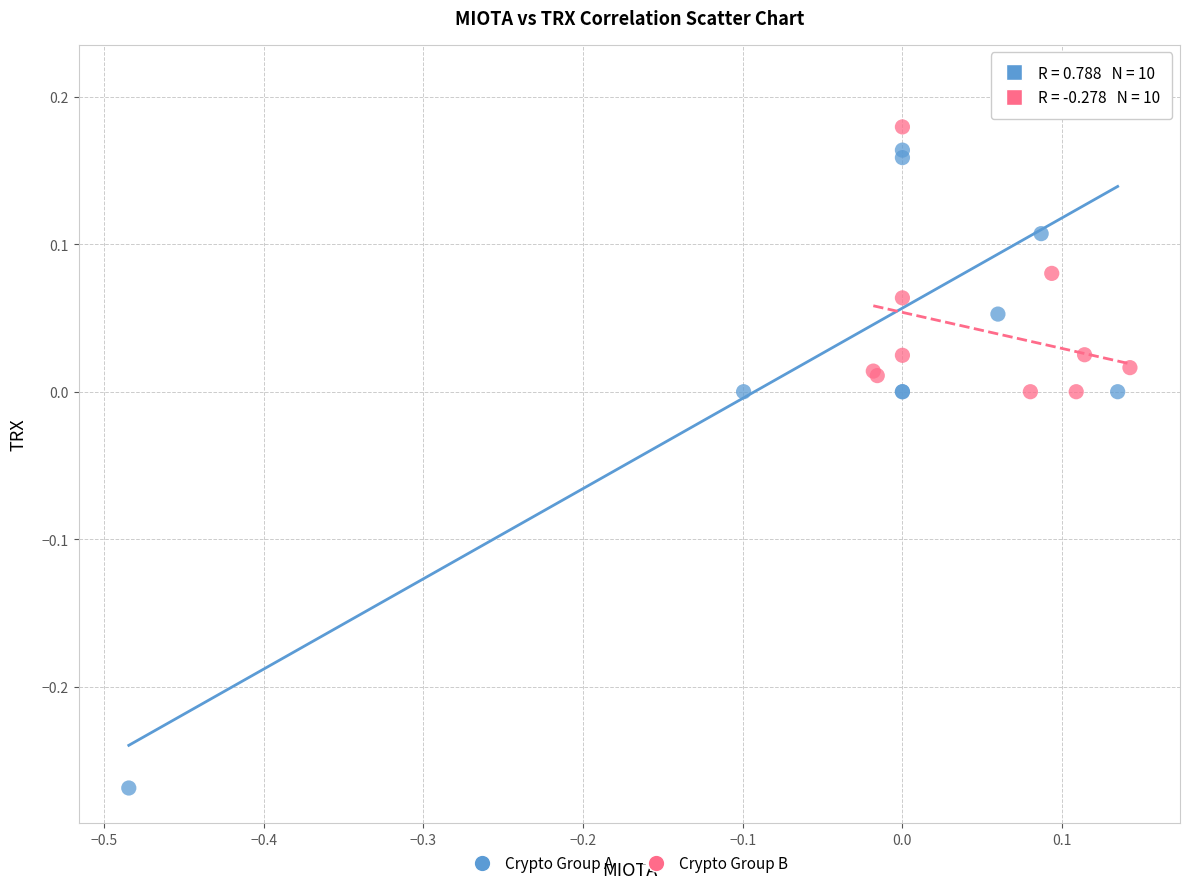

Which series contains the highest Y value?

Crypto Group A